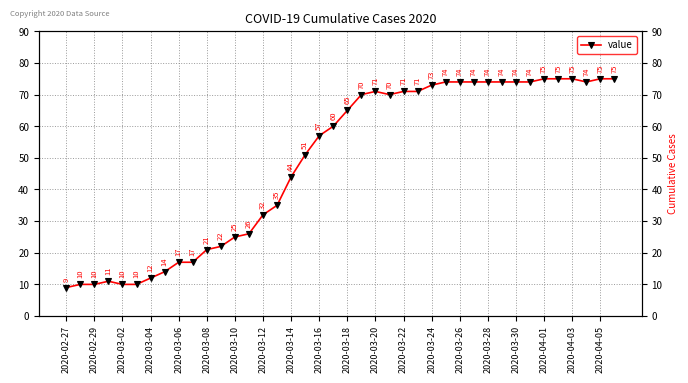

True or false: there are more than 0 points higher than both neighbors.

True